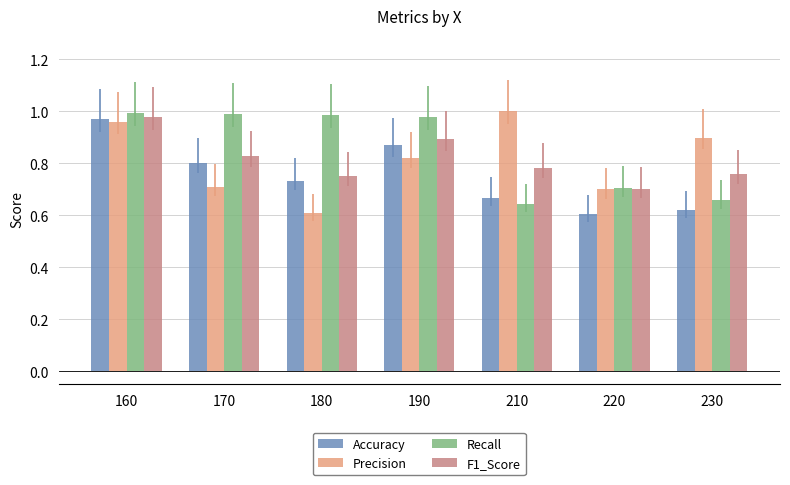

True or false: F1_Score has a value of 1.4 at 210.

False